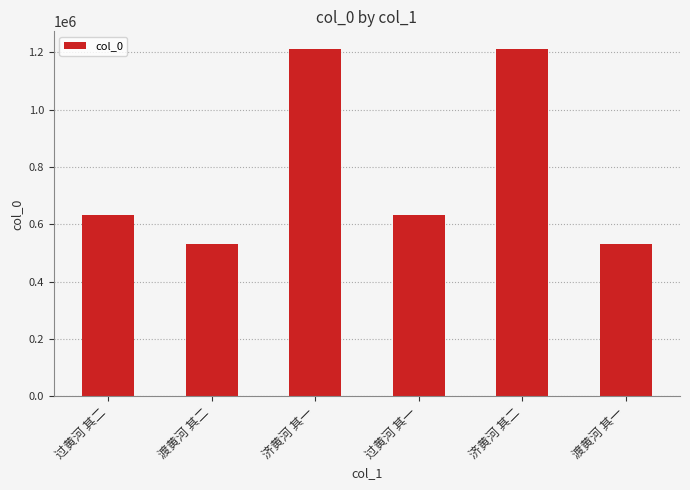

What is the sum of the values at 过黄河 其二 and 过黄河 其一?

1267565